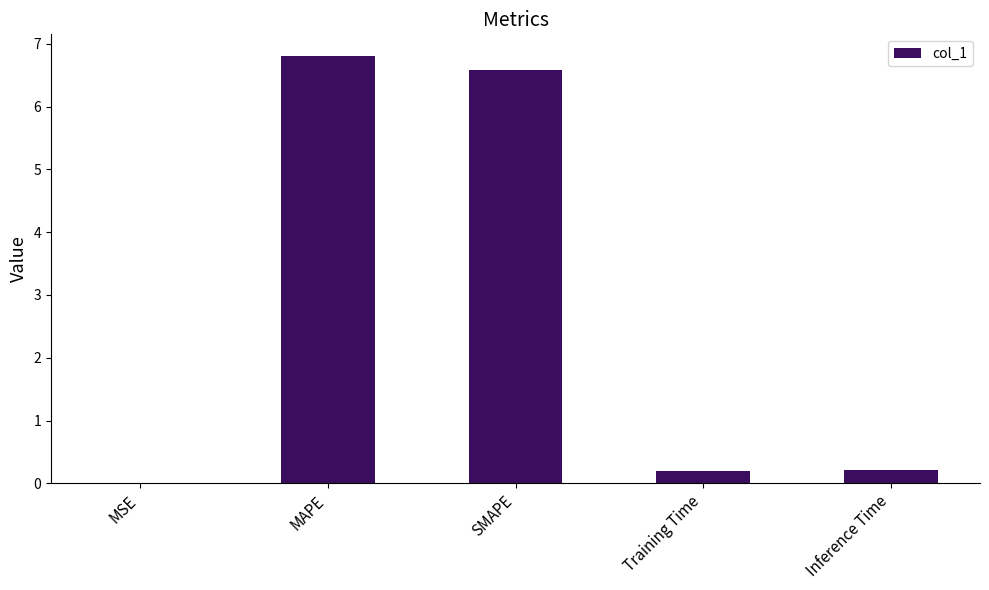

What is the change in value from MAPE to Inference Time?

-6.6